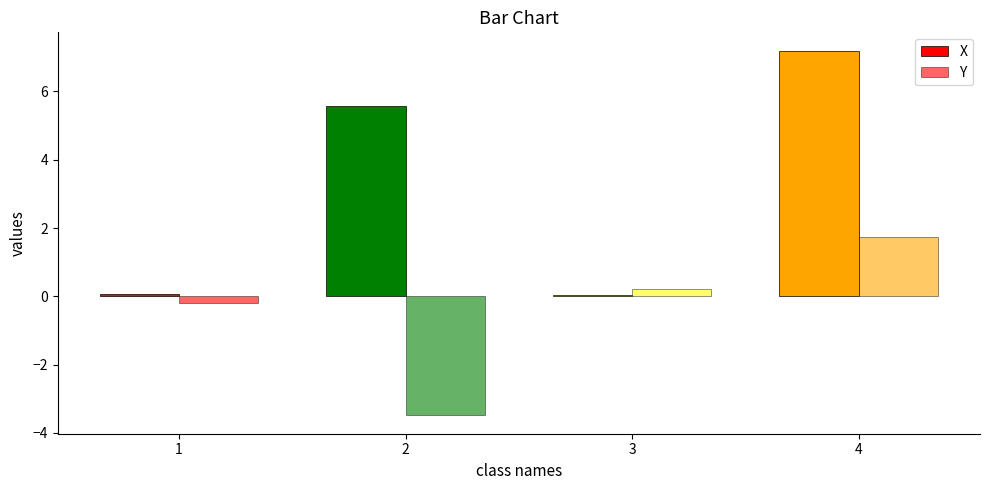

How many data points in X are less than 5?

2